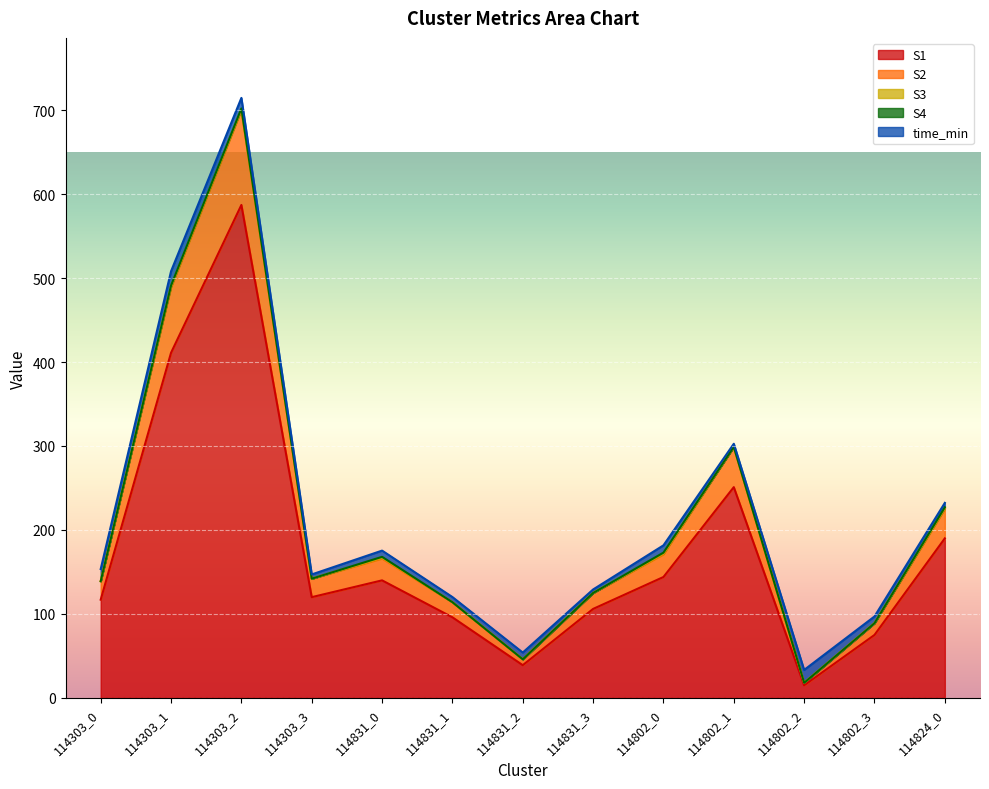

True or false: time_min and S4 cross at least once.

False